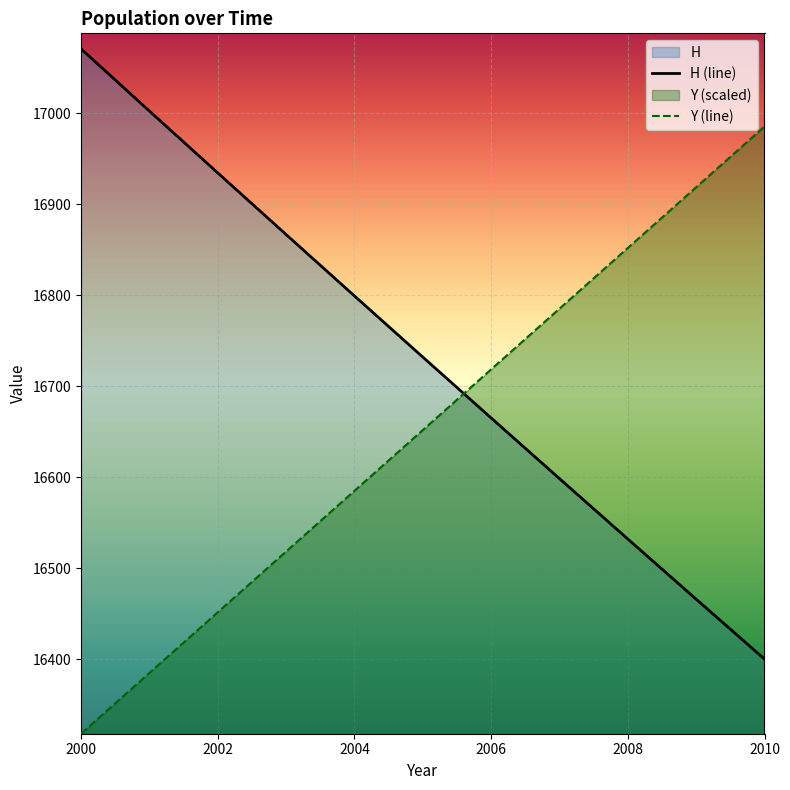

What is the spread (max minus min) of values at 2002?

482.9